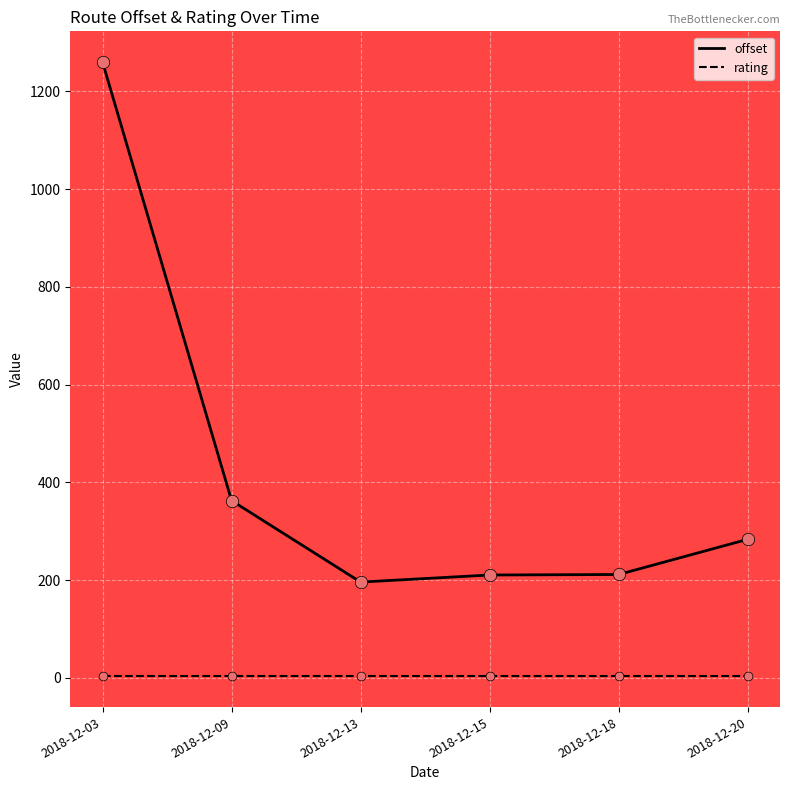

Which series has the largest range (max minus min)?

offset